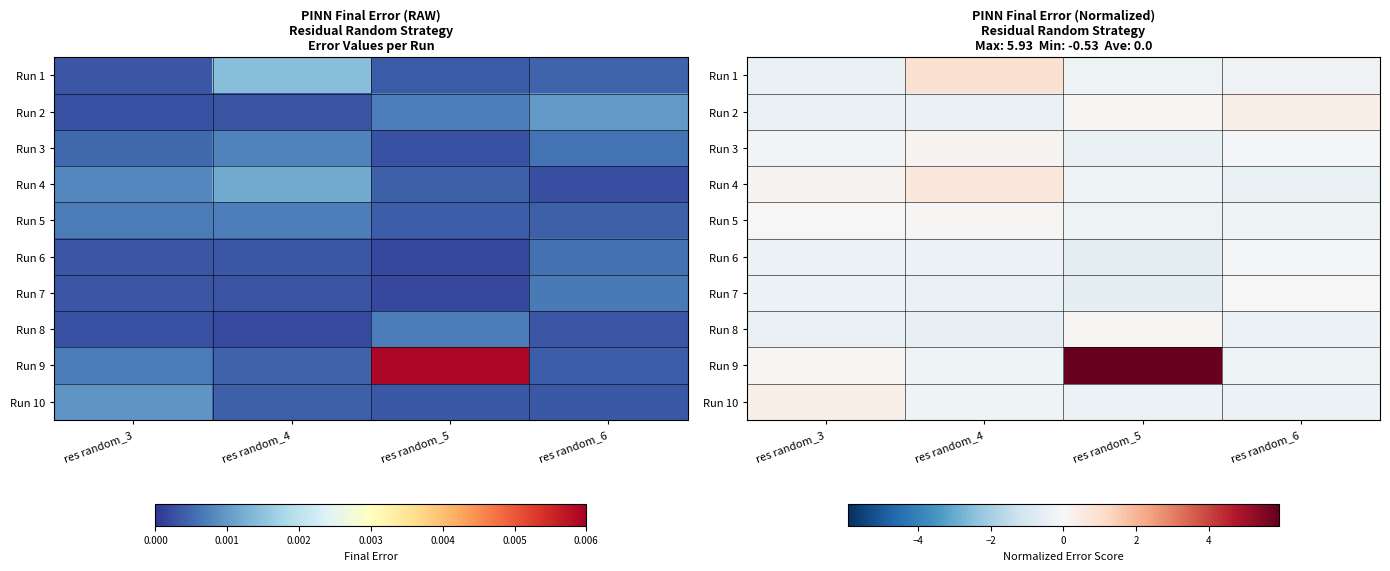

At which label does Run 10 first exceed 0?

res random_3